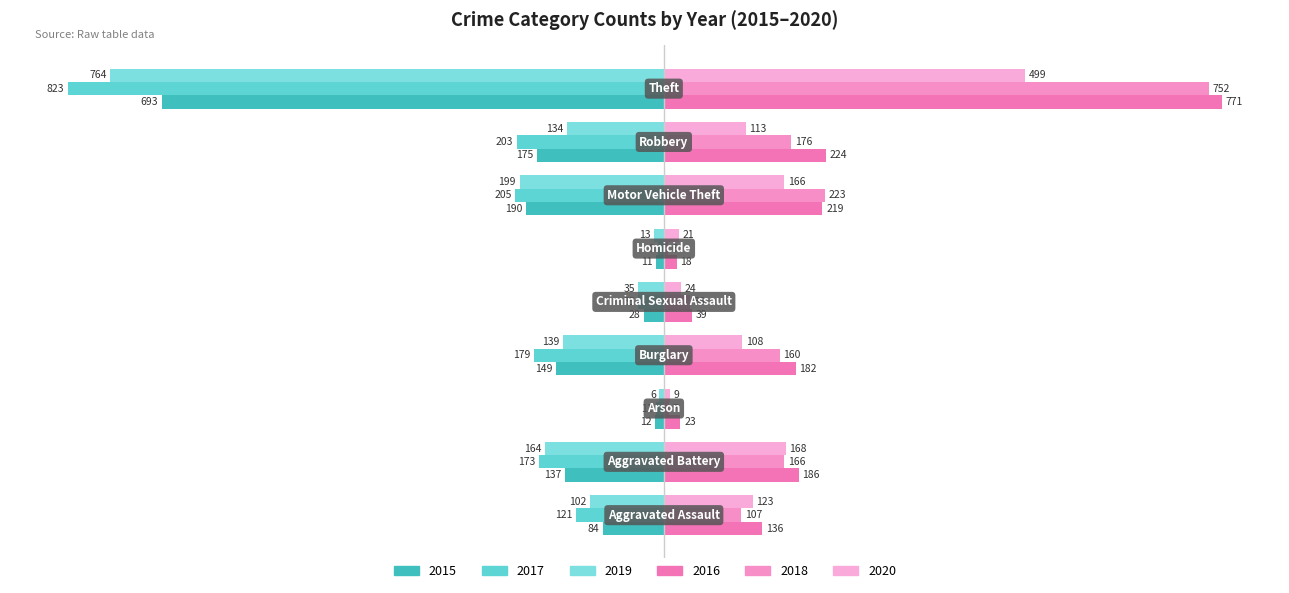

Rank the series by their maximum value, from highest to lowest.

2016, 2018, 2020, 2019, 2017, 2015